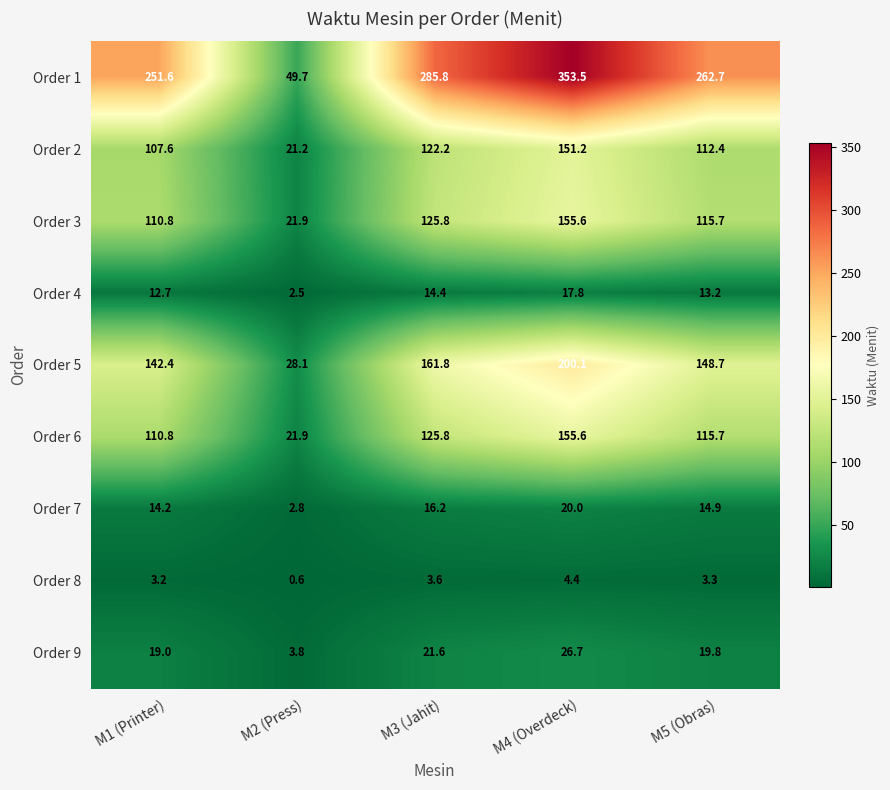

What is the difference between the maximum and minimum values in the Order 3 series?

133.7